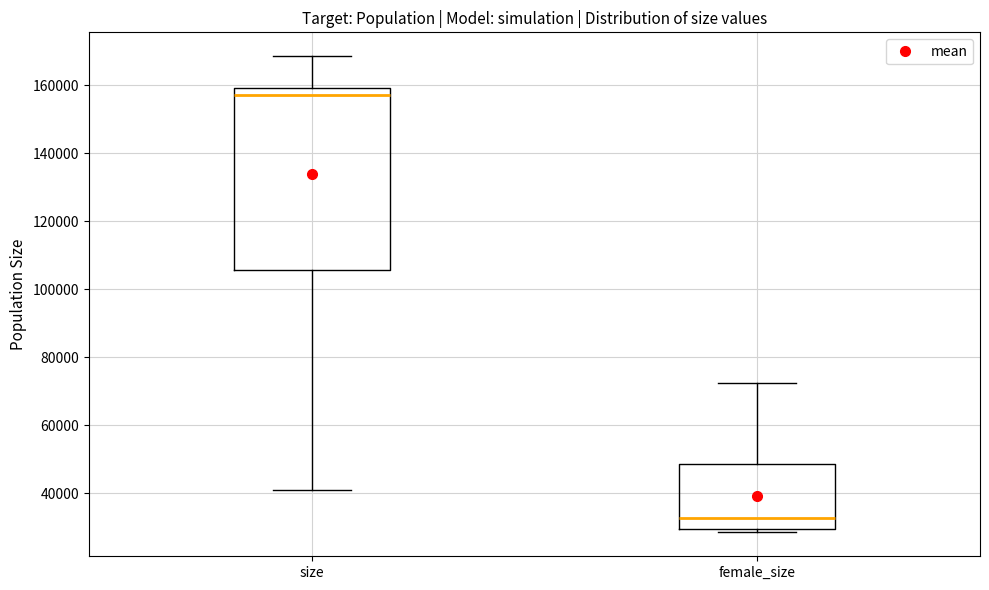

Comparing the boxes themselves (not the whiskers), which one is the tallest?

size